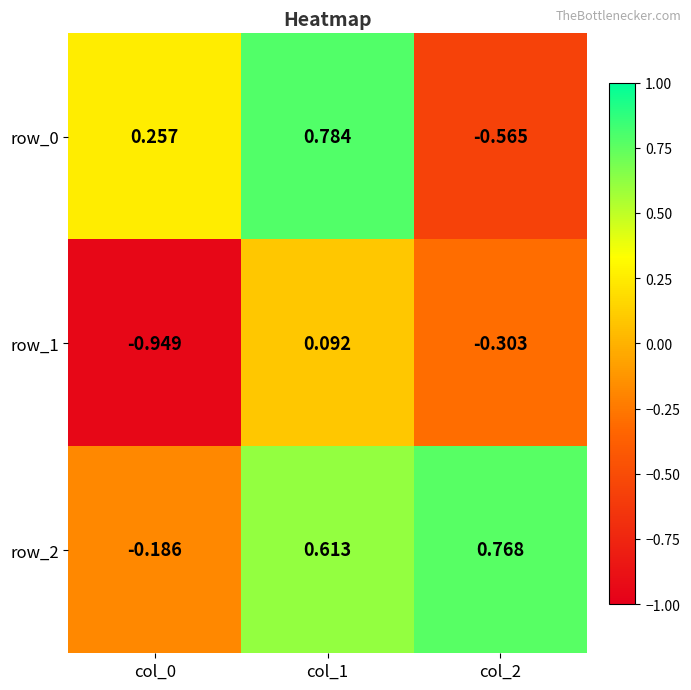

At which label does row_1 reach its minimum?

col_0